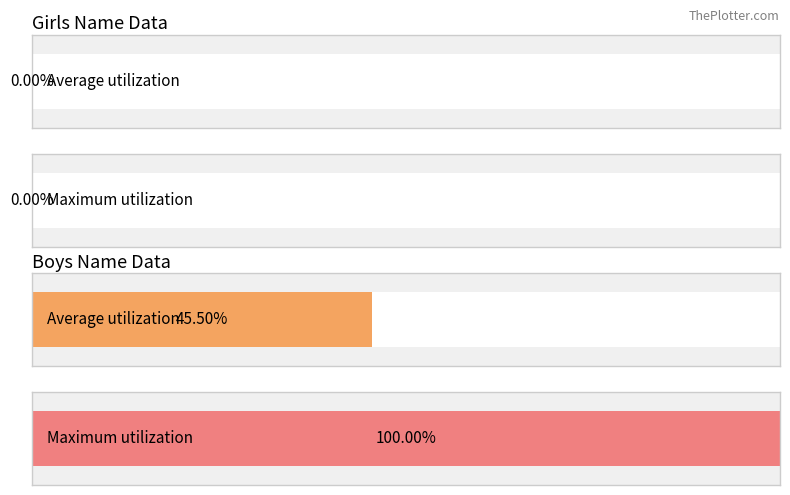

Is the value of Boys at 1922 greater than the value of Girls at 1922?

Yes